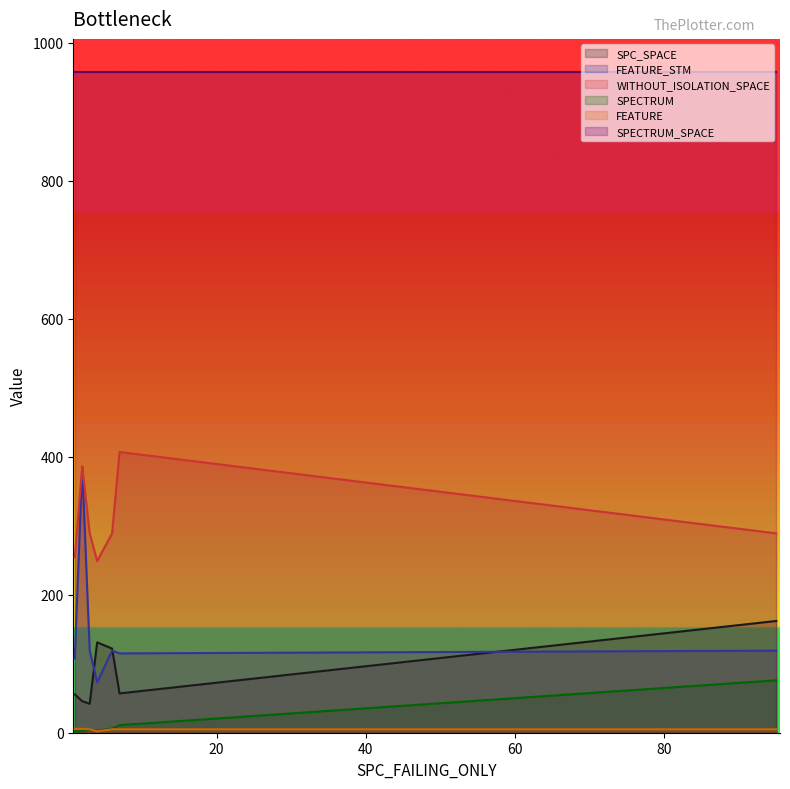

The value of SPECTRUM_SPACE at 16 is 357. True or false?

False